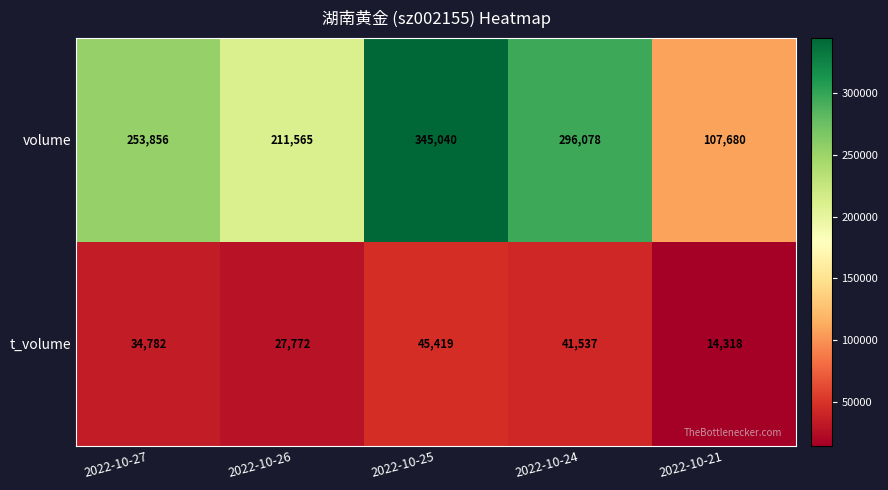

The t_volume series shows 57230 at 2022-10-27. True or false?

False